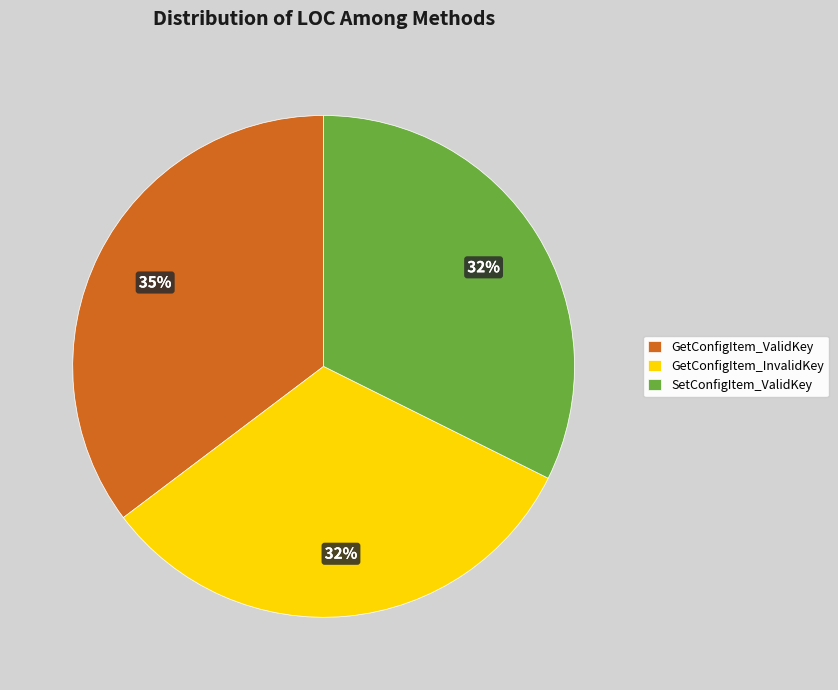

What is the largest slice in the pie chart?

GetConfigItem_ValidKey